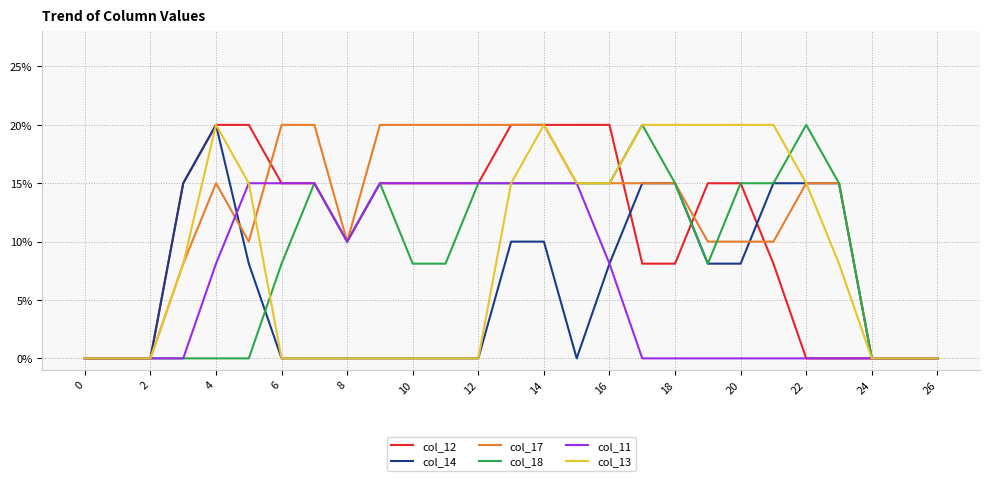

How many interior local valleys does the col_18 series have?

2